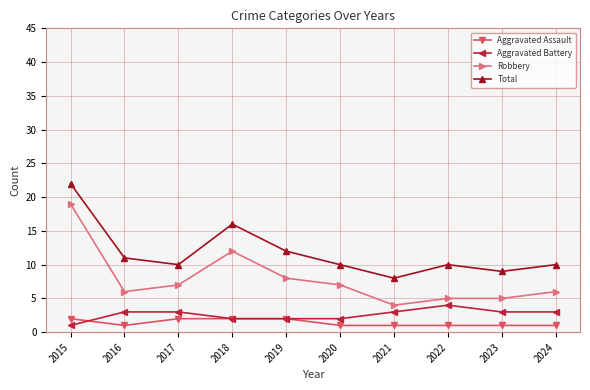

Between 2015 and 2019, which series saw the biggest shift?

Robbery